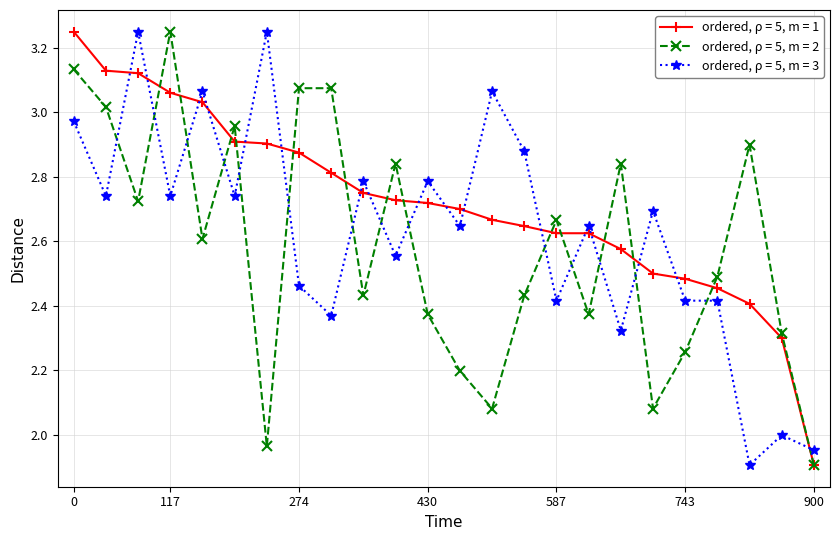

Which series has the largest total across all categories?

ordered, ρ = 5, m = 1